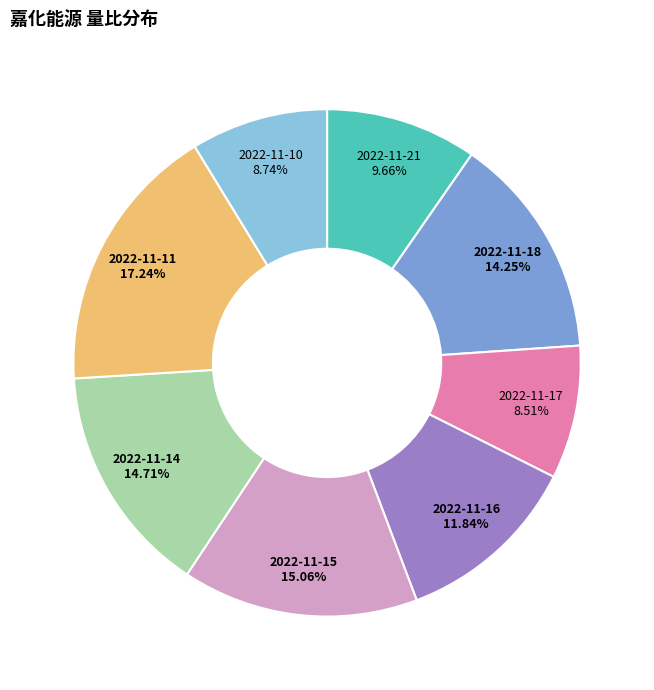

Does any single category account for the majority?

No